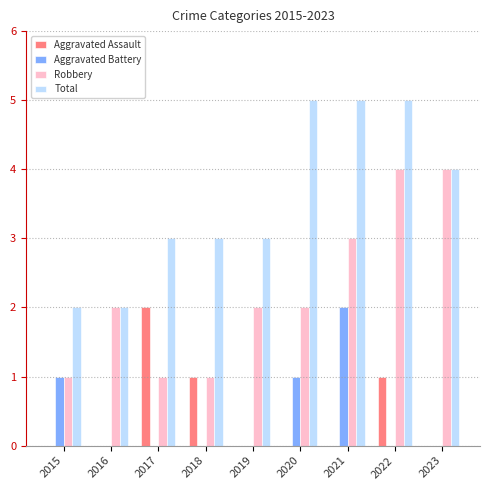

How many Aggravated Assault values are between 0 and 1?

8